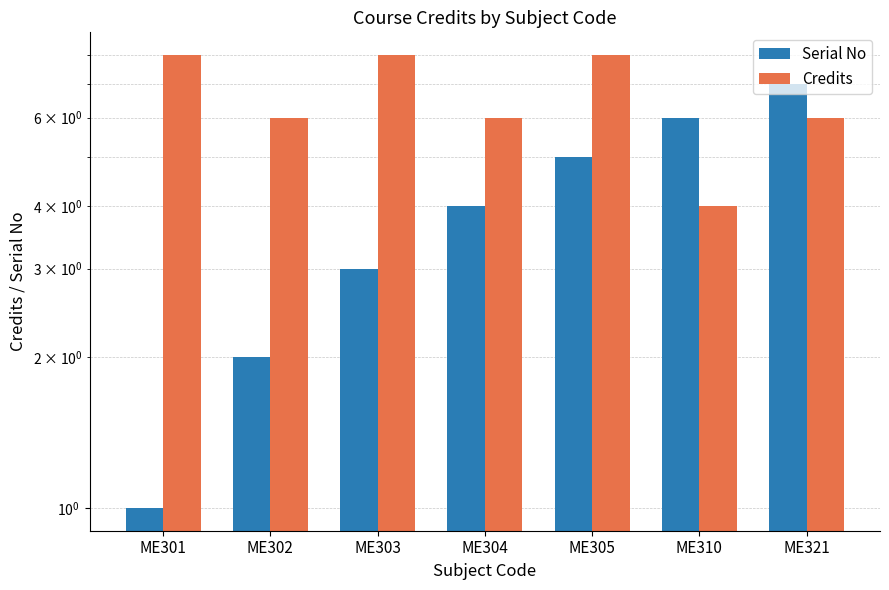

The Serial No series shows 4 at ME304. True or false?

True